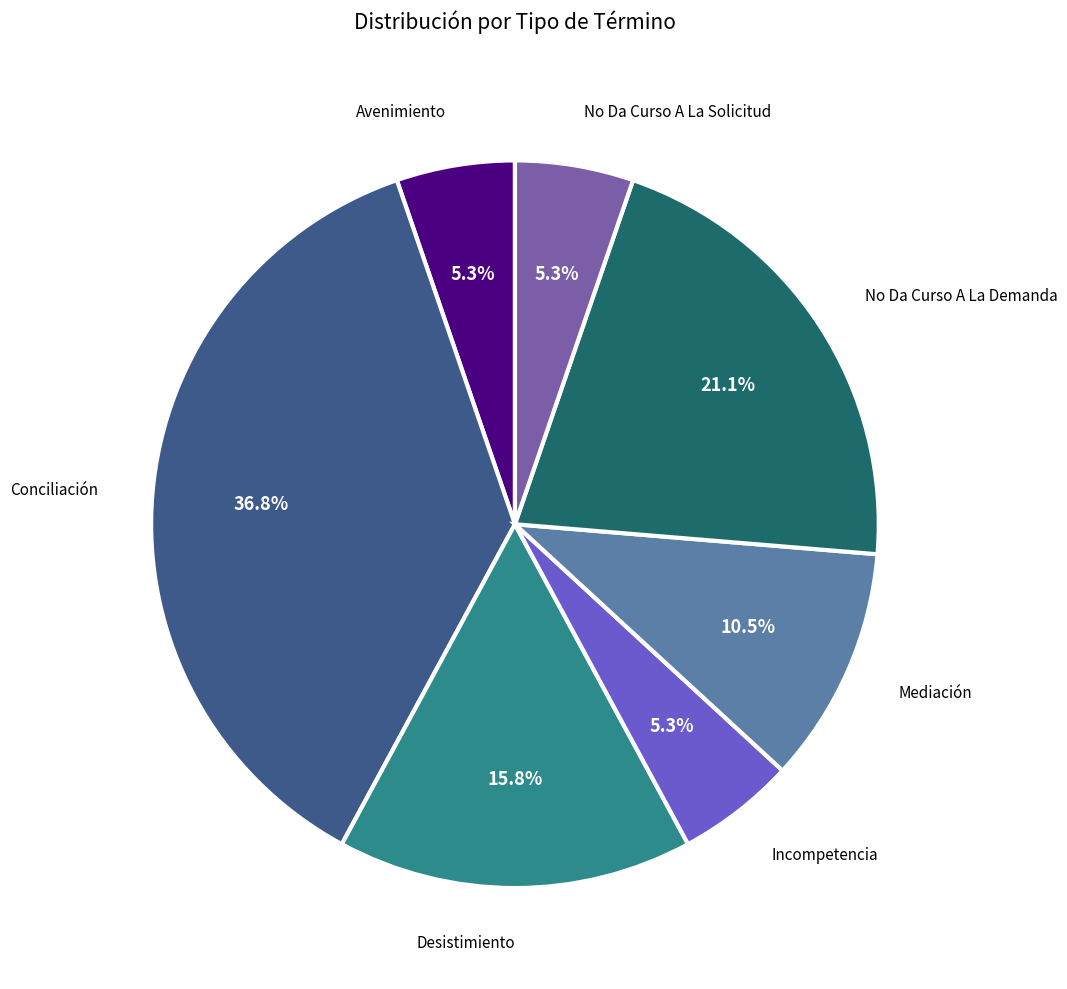

Is there a majority slice in this chart?

No